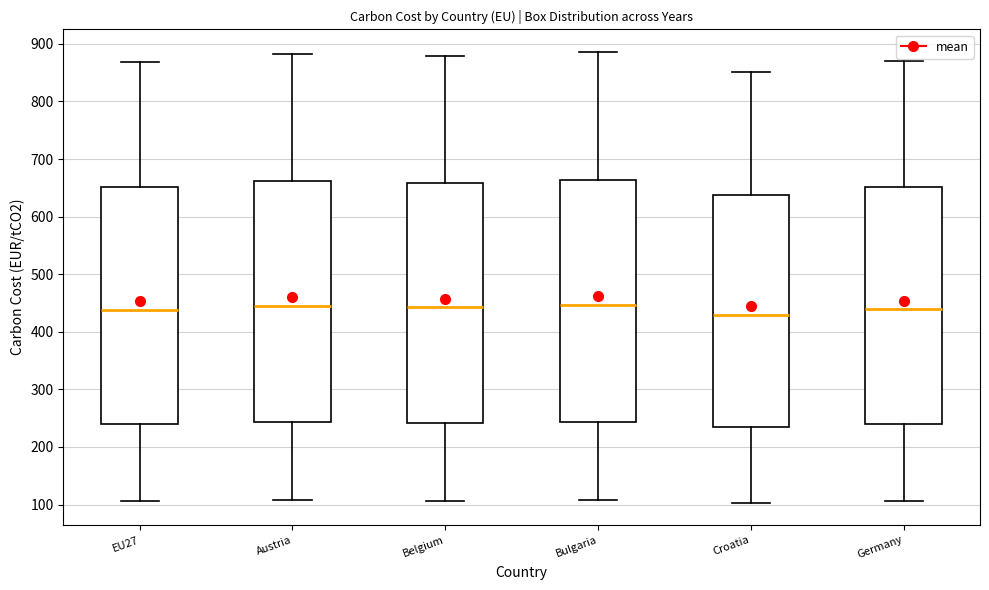

Reading left to right, read every box against the y-axis: the position of its median line, the range the box covers, and the ends of its whiskers. The values are not printed on the chart, so give them approximately, as read against the axis.

EU27: median 440, box 240 to 650, whiskers 110 to 870
Austria: median 450, box 240 to 660, whiskers 110 to 880
Belgium: median 440, box 240 to 660, whiskers 110 to 880
Bulgaria: median 450, box 240 to 660, whiskers 110 to 890
Croatia: median 430, box 230 to 640, whiskers 100 to 850
Germany: median 440, box 240 to 650, whiskers 110 to 870